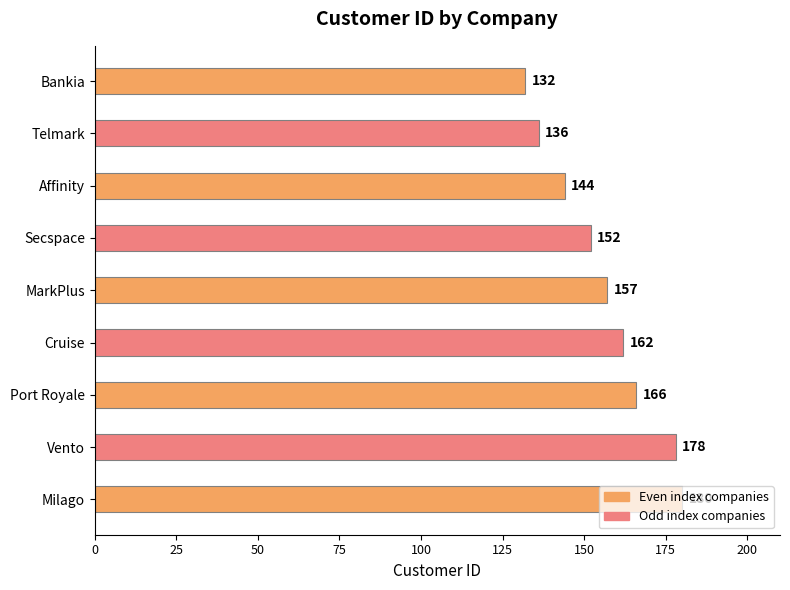

What is the sum of all values?

1407